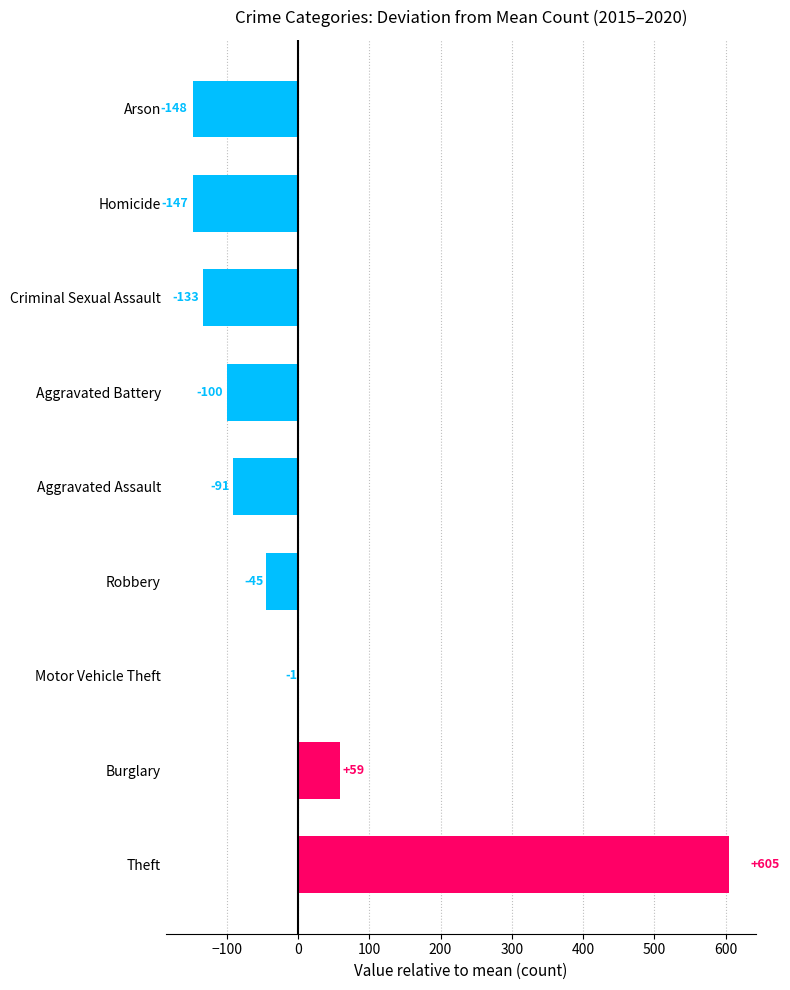

Which has a higher value, Theft or Homicide?

Theft